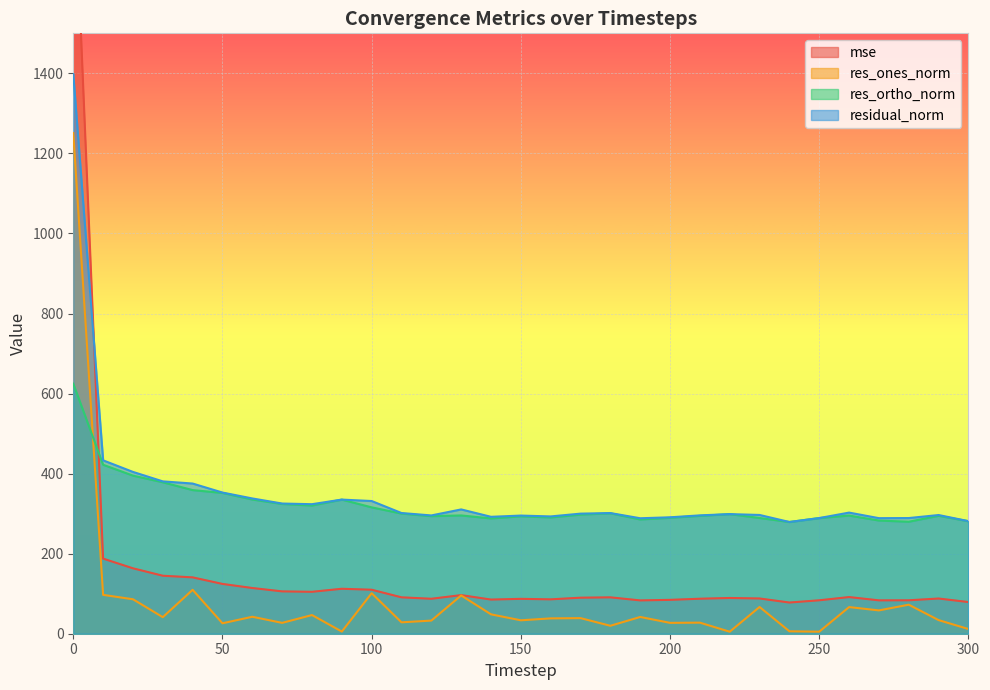

What is the value of the res_ortho_norm point at the 26th from the left?

288.9